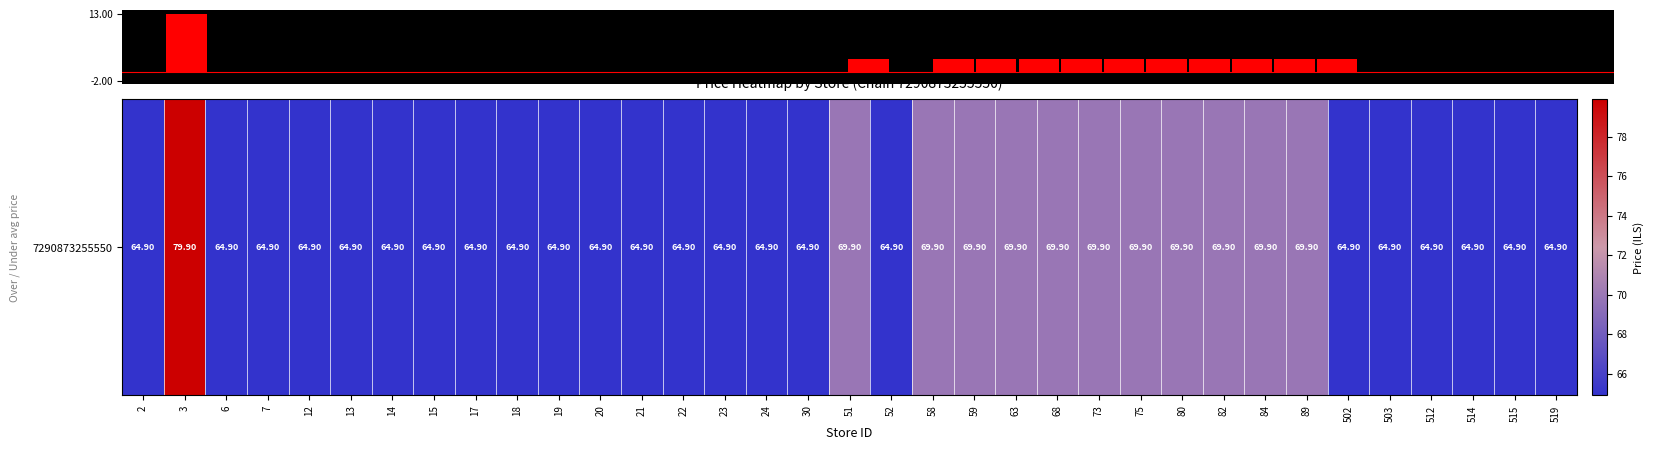

What is the minimum value shown in the chart?

-2.0